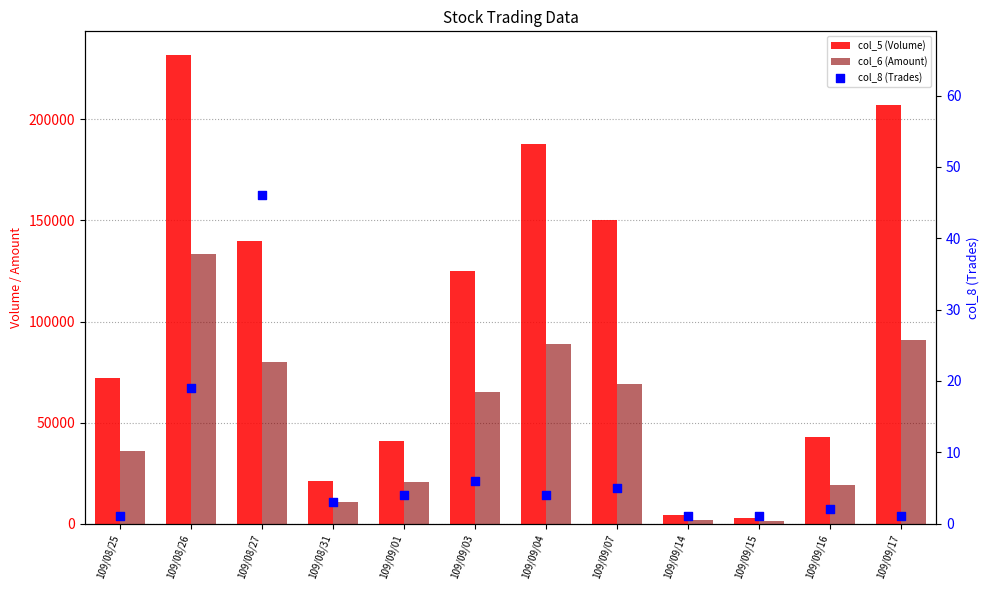

Which series has the largest total across all categories?

col_5 (Volume)